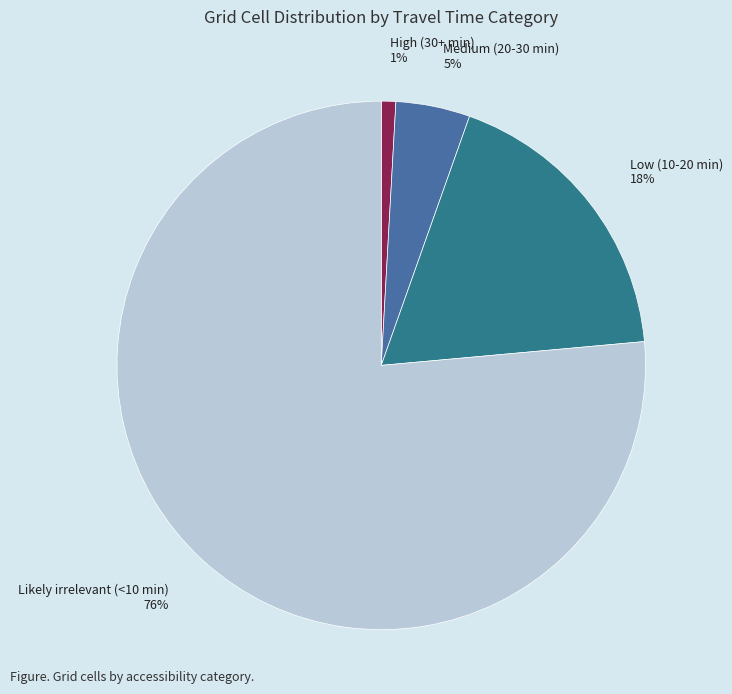

The High (30+ min) slice represents 13% of the pie. True or false?

False